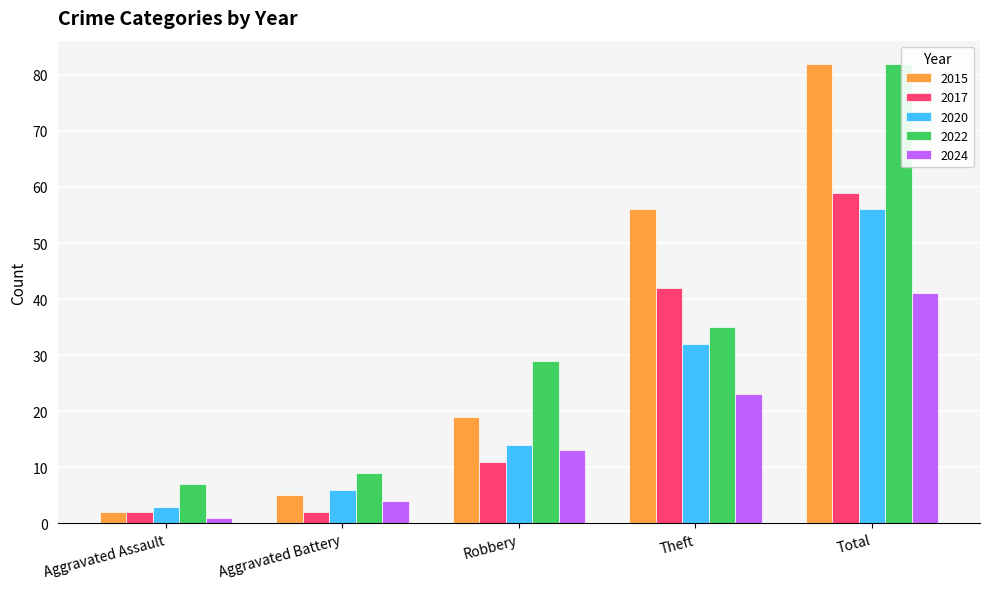

What is the label of the 3rd bar from the right?

Robbery